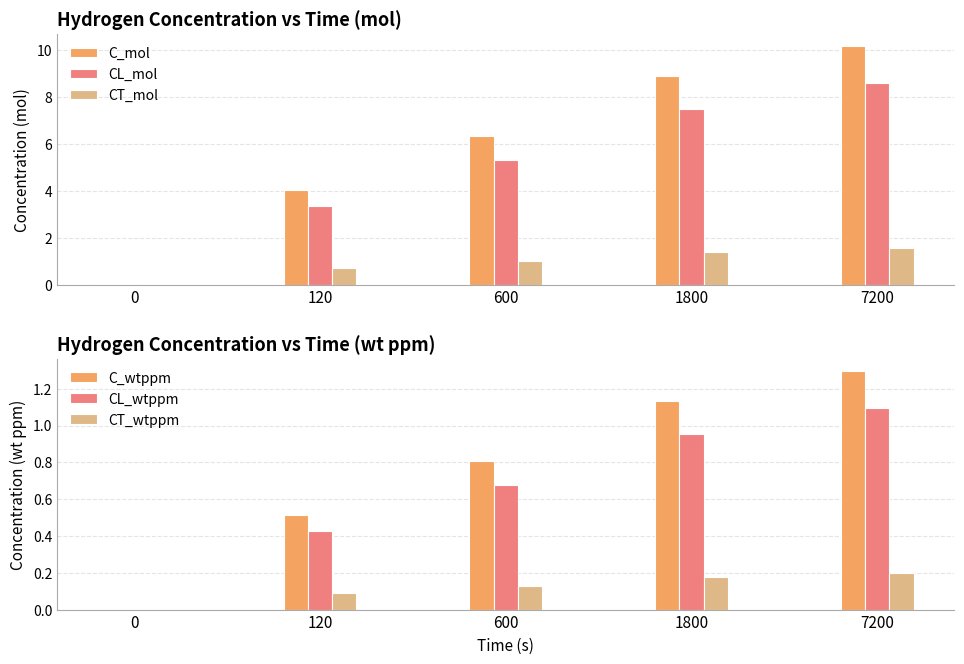

Which series has the widest spread of values?

C_mol